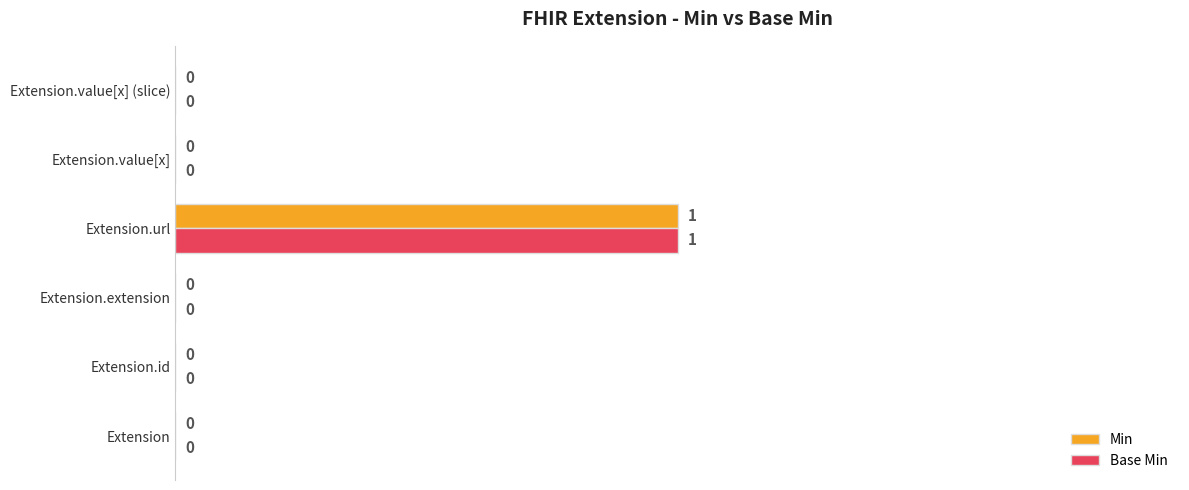

The Min series shows 1 at Extension.extension. True or false?

False